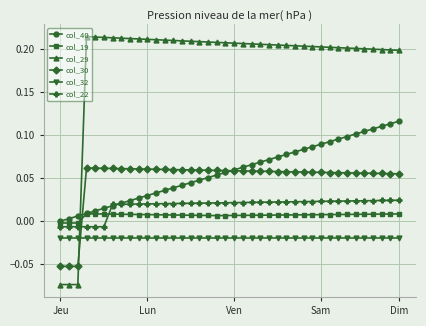

Rank the series by their maximum value, from lowest to highest.

col_32, col_19, col_22, col_30, col_40, col_29